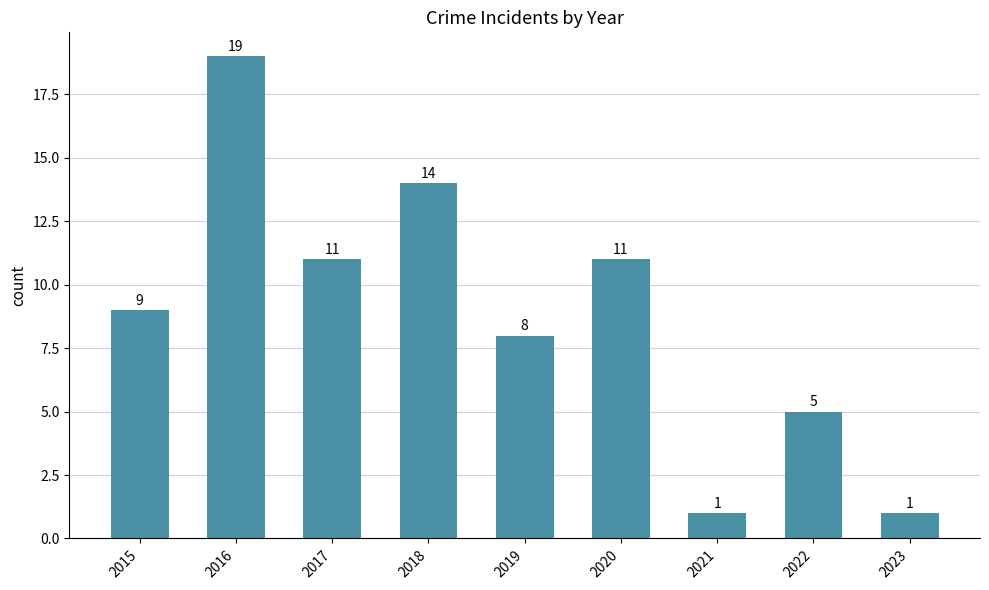

At which label is the value closest to 10?

2015